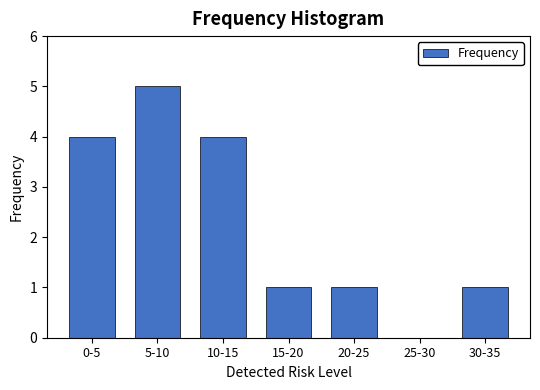

Reading left to right, what are all the values shown in this chart?

0-5=4	5-10=5	10-15=4	15-20=1	20-25=1	25-30=0	30-35=1